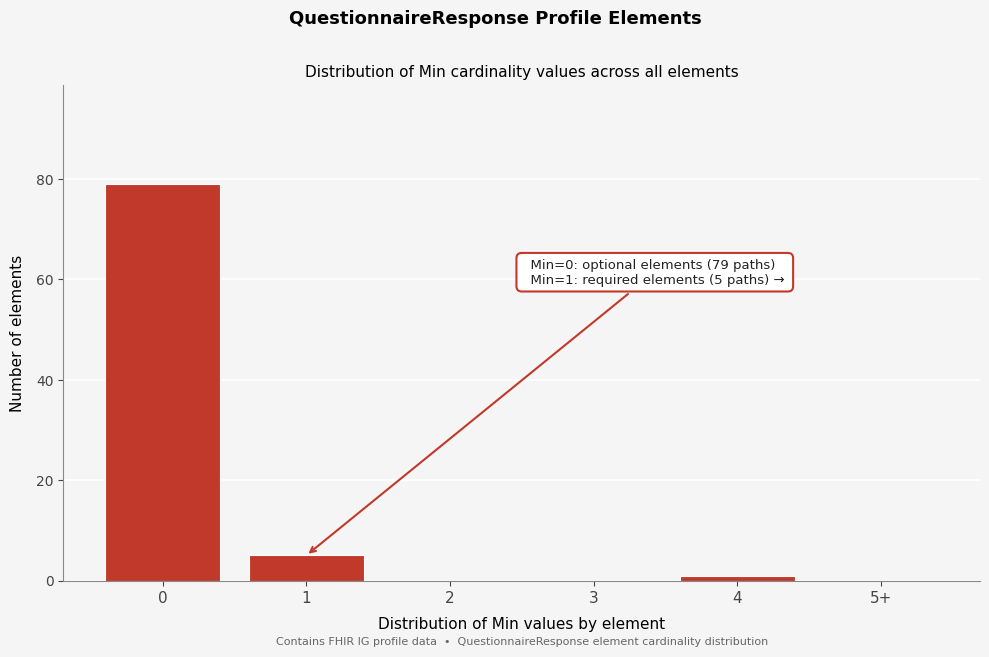

Reading left to right, transcribe all the data shown in this chart.

0=79	1=5	2=0	3=0	4=1	5+=0